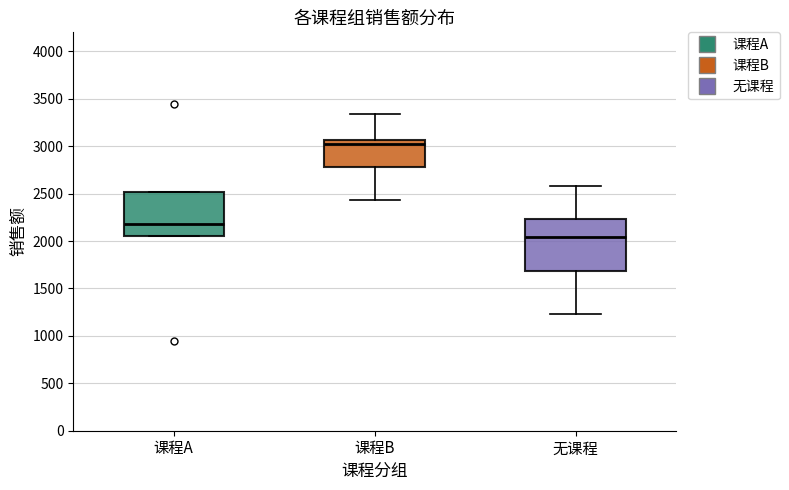

Which box's median line is the lowest?

无课程